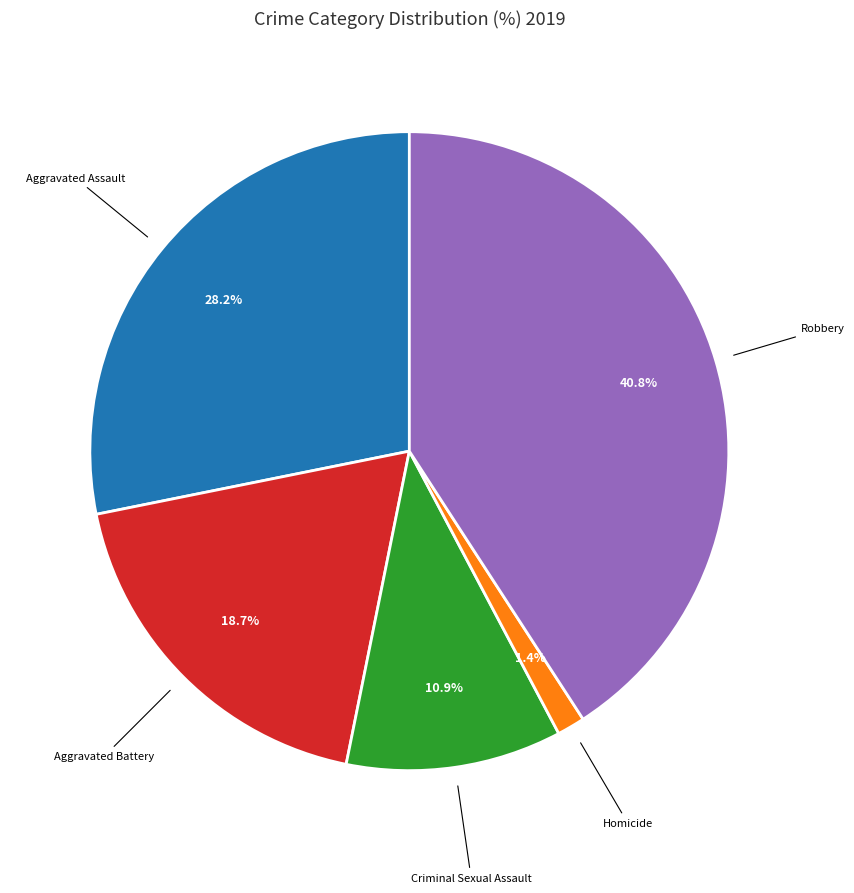

Is there any slice that represents more than half of the pie?

No